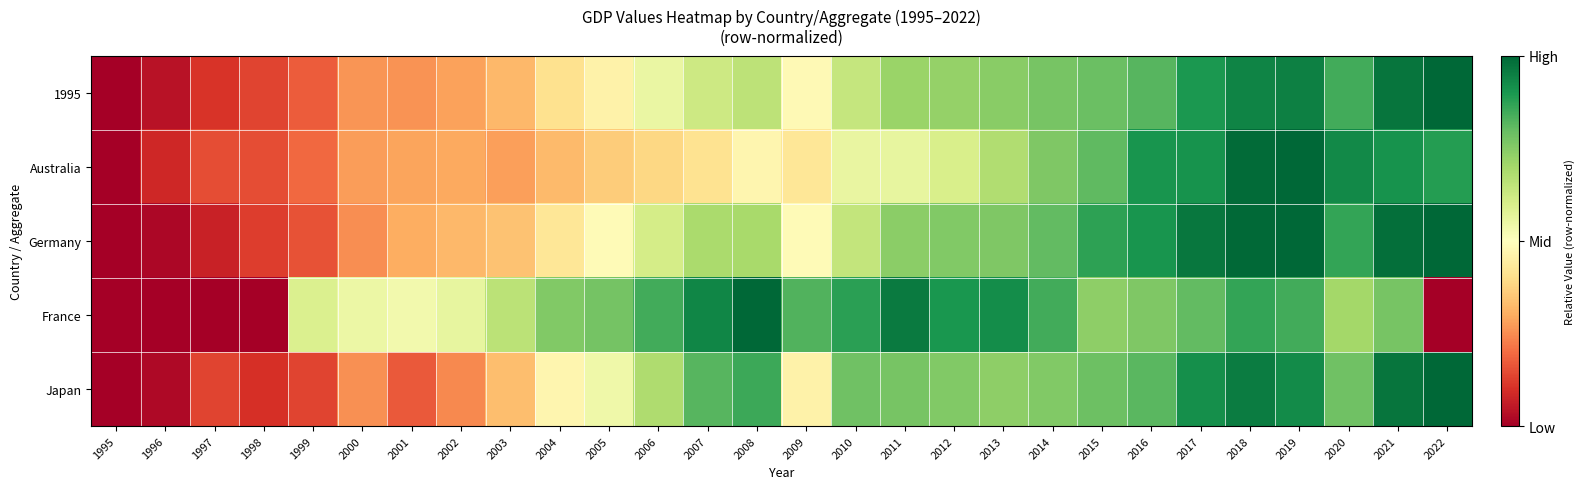

Reading left to right, what are all the values shown in this chart?

1995: 1995=0.0	1996=0.0	1997=0.1	1998=0.1	1999=0.2	2000=0.3	2001=0.3	2002=0.3	2003=0.3	2004=0.4	2005=0.5	2006=0.6	2007=0.6	2008=0.7	2009=0.5	2010=0.6	2011=0.7	2012=0.7	2013=0.7	2014=0.8	2015=0.8	2016=0.8	2017=0.9	2018=0.9	2019=0.9	2020=0.8	2021=1.0	2022=1.0
Australia: 1995=0.0	1996=0.1	1997=0.1	1998=0.2	1999=0.2	2000=0.3	2001=0.3	2002=0.3	2003=0.3	2004=0.3	2005=0.4	2006=0.4	2007=0.4	2008=0.5	2009=0.4	2010=0.6	2011=0.6	2012=0.6	2013=0.7	2014=0.8	2015=0.8	2016=0.9	2017=0.9	2018=1.0	2019=1.0	2020=0.9	2021=0.9	2022=0.9
Germany: 1995=0.0	1996=0.0	1997=0.1	1998=0.1	1999=0.2	2000=0.3	2001=0.3	2002=0.3	2003=0.3	2004=0.4	2005=0.5	2006=0.6	2007=0.7	2008=0.7	2009=0.5	2010=0.6	2011=0.7	2012=0.8	2013=0.8	2014=0.8	2015=0.9	2016=0.9	2017=1.0	2018=1.0	2019=1.0	2020=0.9	2021=1.0	2022=1.0
France: 1995=0.0	1996=0.0	1997=0.0	1998=0.0	1999=0.6	2000=0.5	2001=0.5	2002=0.6	2003=0.7	2004=0.8	2005=0.8	2006=0.8	2007=0.9	2008=1.0	2009=0.8	2010=0.9	2011=1.0	2012=0.9	2013=0.9	2014=0.8	2015=0.7	2016=0.8	2017=0.8	2018=0.9	2019=0.8	2020=0.7	2021=0.8	2022=0.0
Japan: 1995=0.0	1996=0.0	1997=0.1	1998=0.1	1999=0.1	2000=0.3	2001=0.2	2002=0.2	2003=0.3	2004=0.5	2005=0.5	2006=0.7	2007=0.8	2008=0.9	2009=0.5	2010=0.8	2011=0.8	2012=0.8	2013=0.7	2014=0.8	2015=0.8	2016=0.8	2017=0.9	2018=1.0	2019=0.9	2020=0.8	2021=1.0	2022=1.0